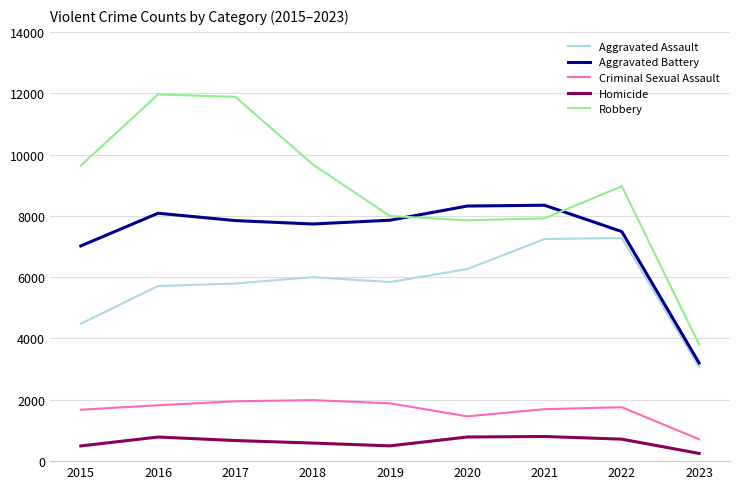

Count the number of data series in this chart.

5